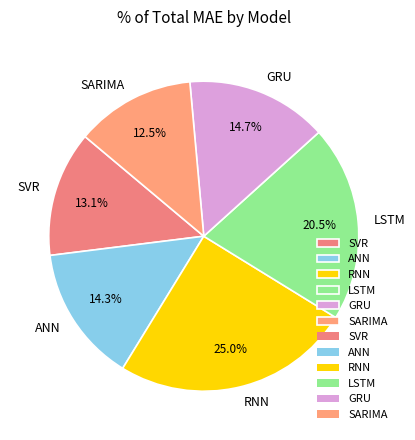

To the nearest percent, what is the combined percentage of LSTM and ANN?

35%